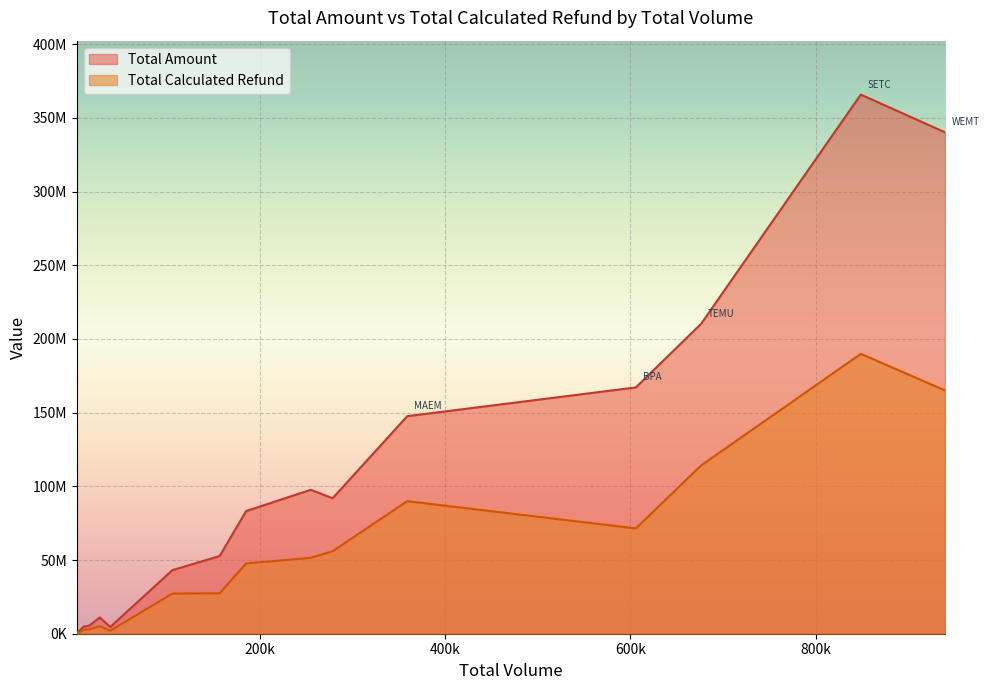

Between PAC and SETC, which is larger?

SETC